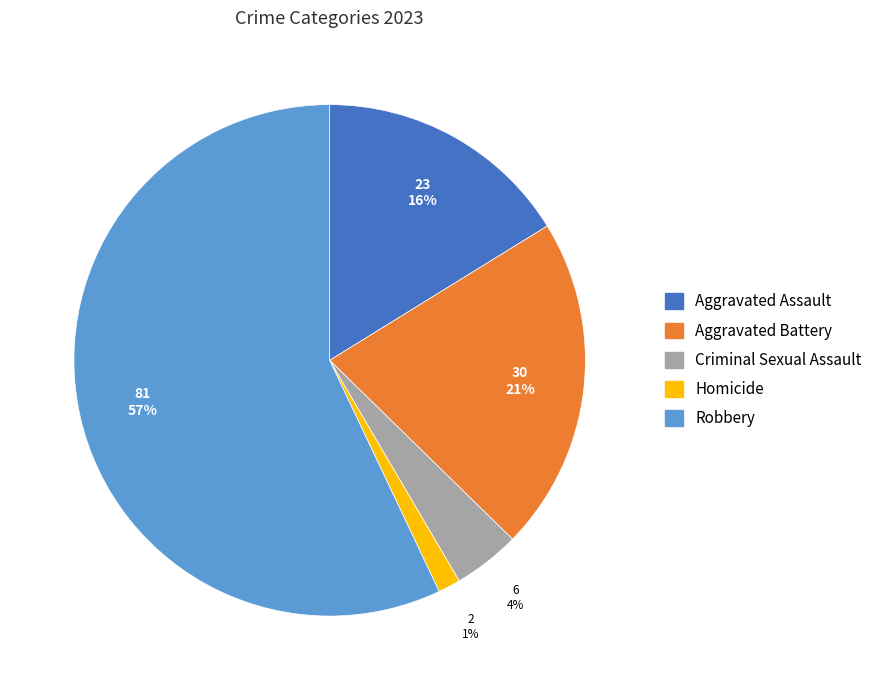

To the nearest percent, what percentage of the pie is Aggravated Assault?

16%